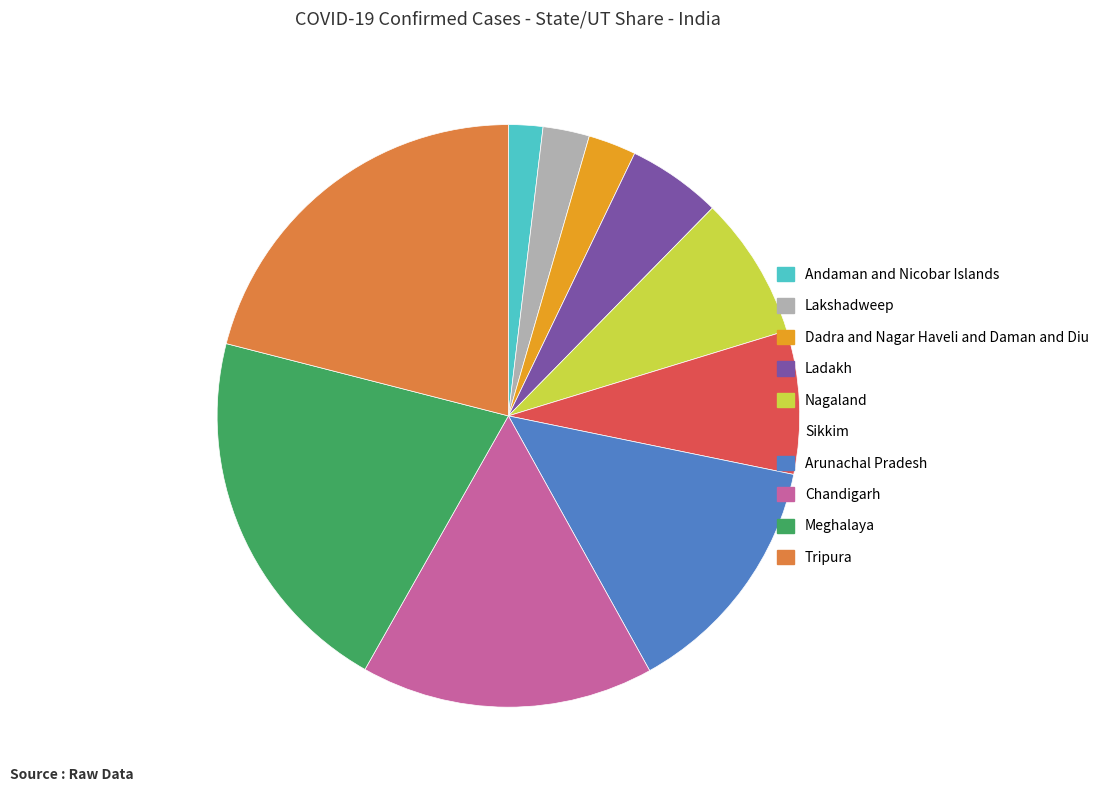

Approximately how many times larger is the value at Andaman and Nicobar Islands compared to Ladakh?

0.4